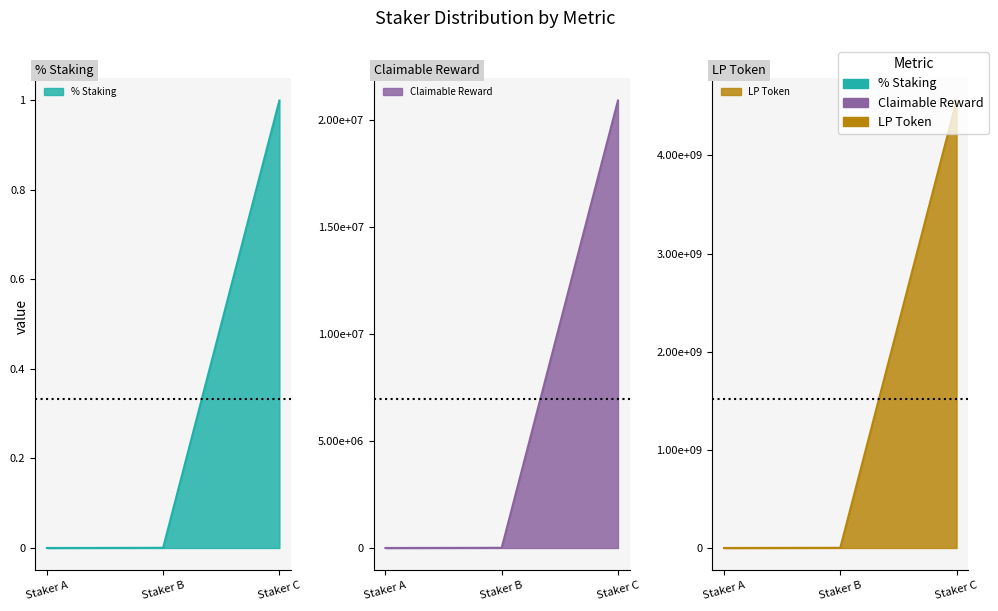

Which has a higher value, Staker C or Staker B?

Staker C